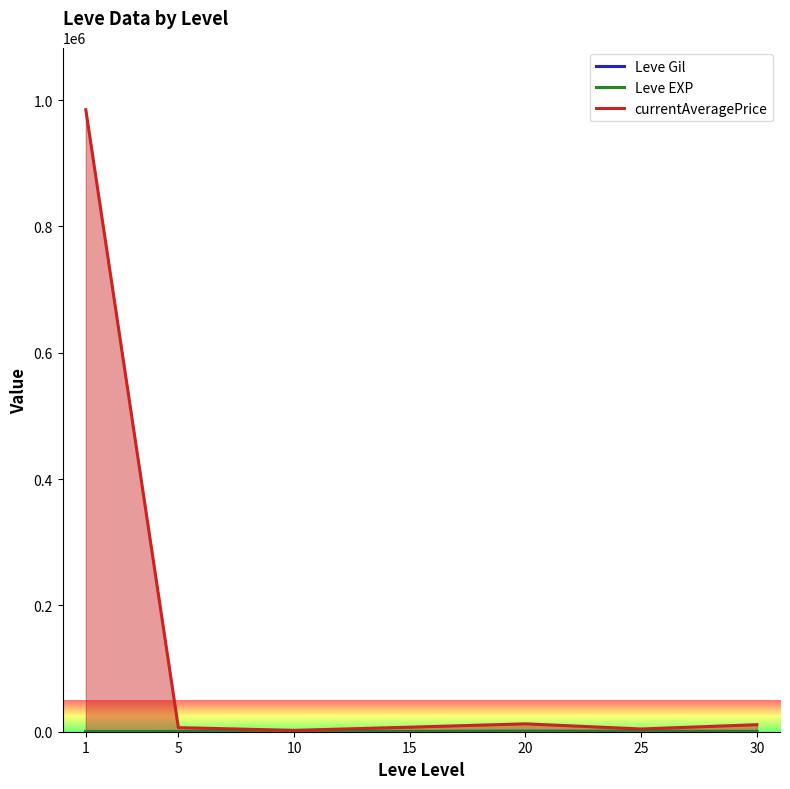

Reading right to left, transcribe all the data shown in this chart.

Leve Gil: 30=452.5	25=545.0	20=720.0	15=373.3	10=746.7	5=201.7	1=349.8
Leve EXP: 30=52.8	25=33.7	20=18.0	15=12.7	10=9.5	5=4.8	1=210.7
currentAveragePrice: 30=11125.2	25=4328.5	20=12482.5	15=7188.5	10=2175.8	5=6449.2	1=984757.8